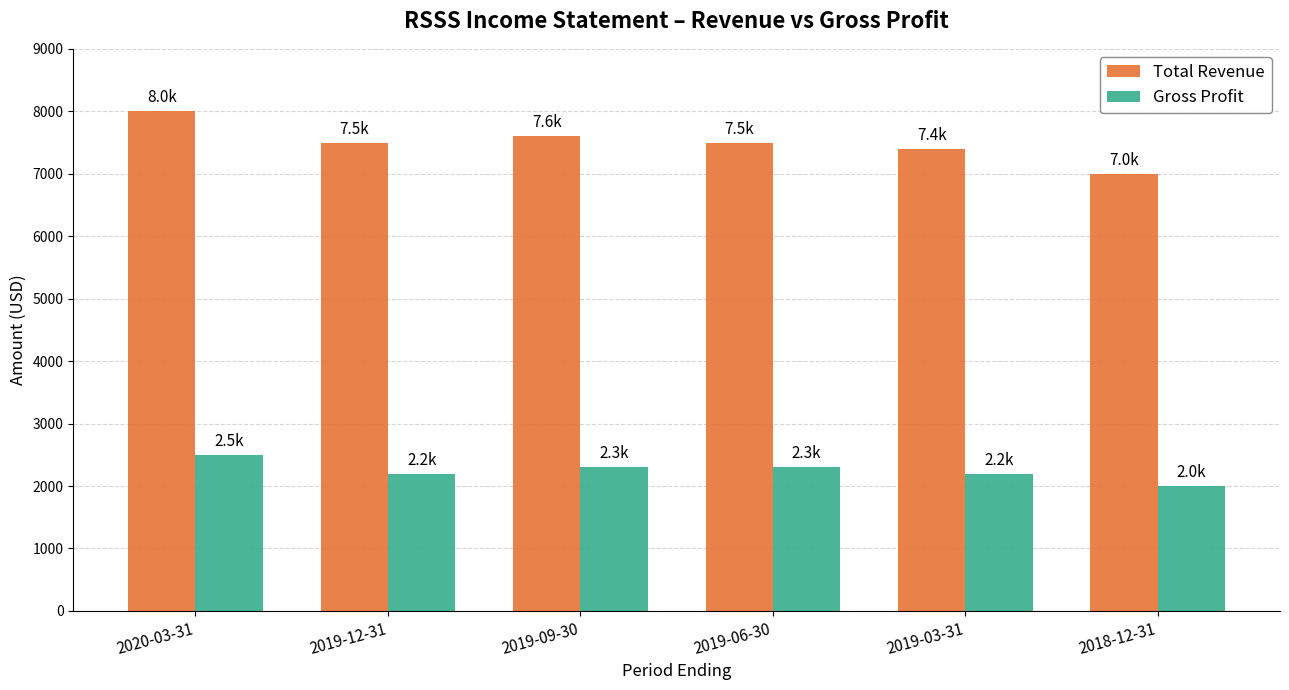

The value of Gross Profit at 2019-09-30 is 2300. True or false?

True